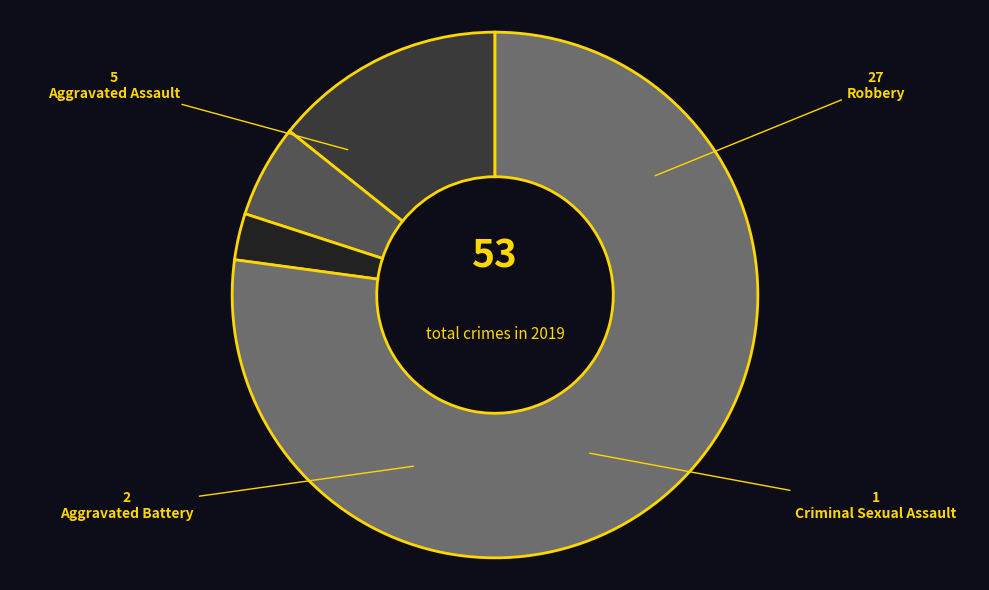

Which category has the biggest portion of the pie?

Robbery